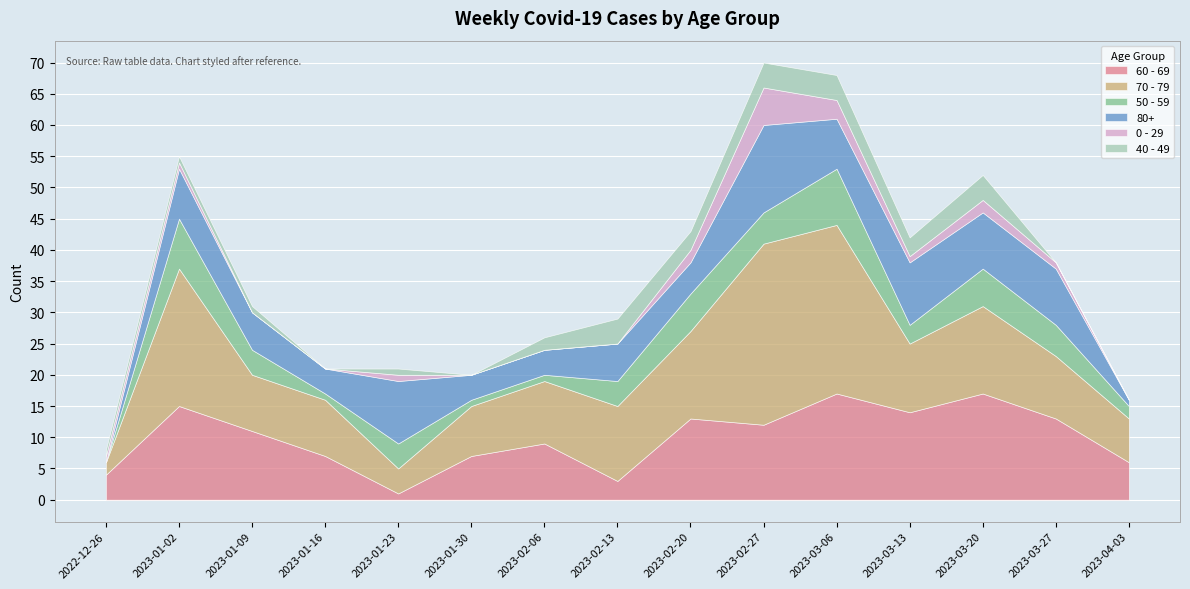

True or false: 40 - 49 has a value of 4 at 2023-02-27.

True